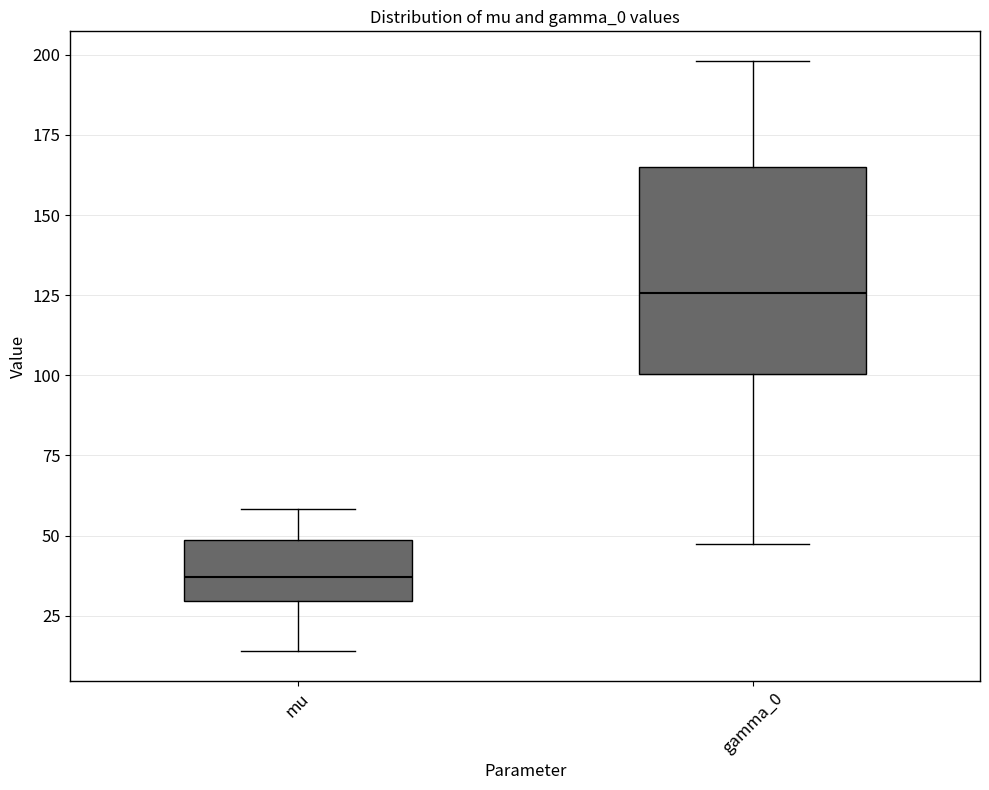

Which box is the tallest, from its lower edge to its upper edge?

gamma_0